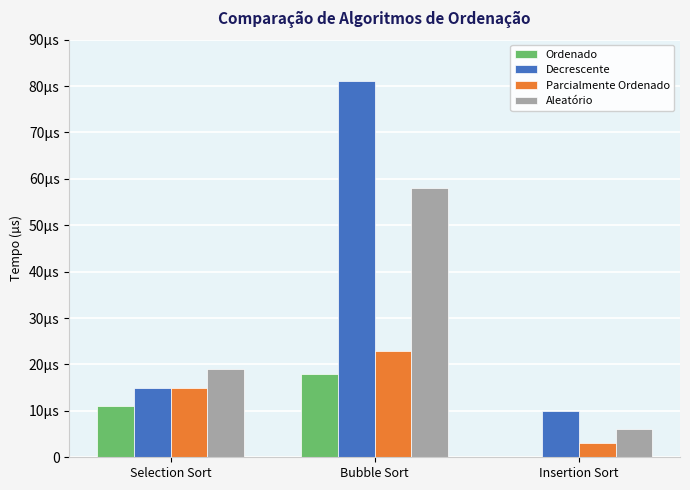

What are all the series names shown in the legend?

Ordenado, Decrescente, Parcialmente Ordenado, Aleatório